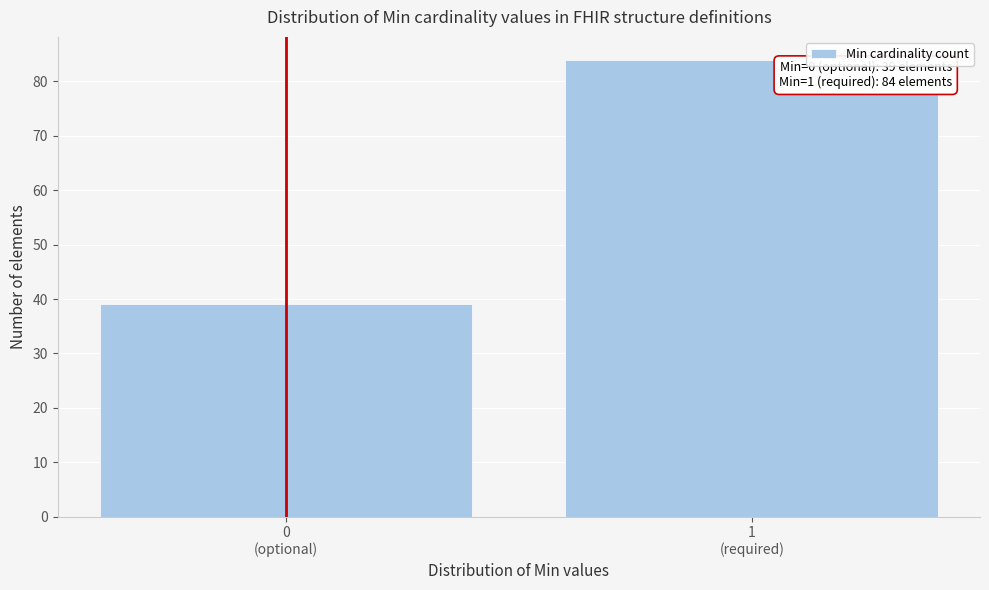

Reading left to right, what are all the values shown in this chart?

39	84